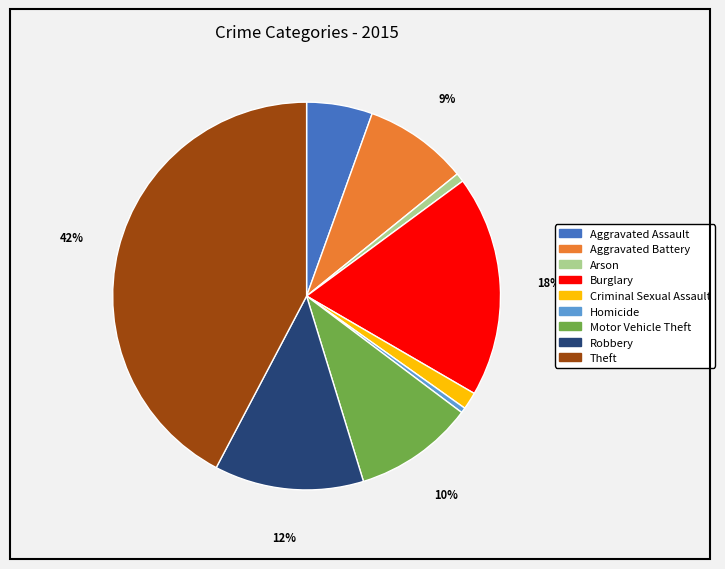

To the nearest percent, what is the average slice percentage?

11%